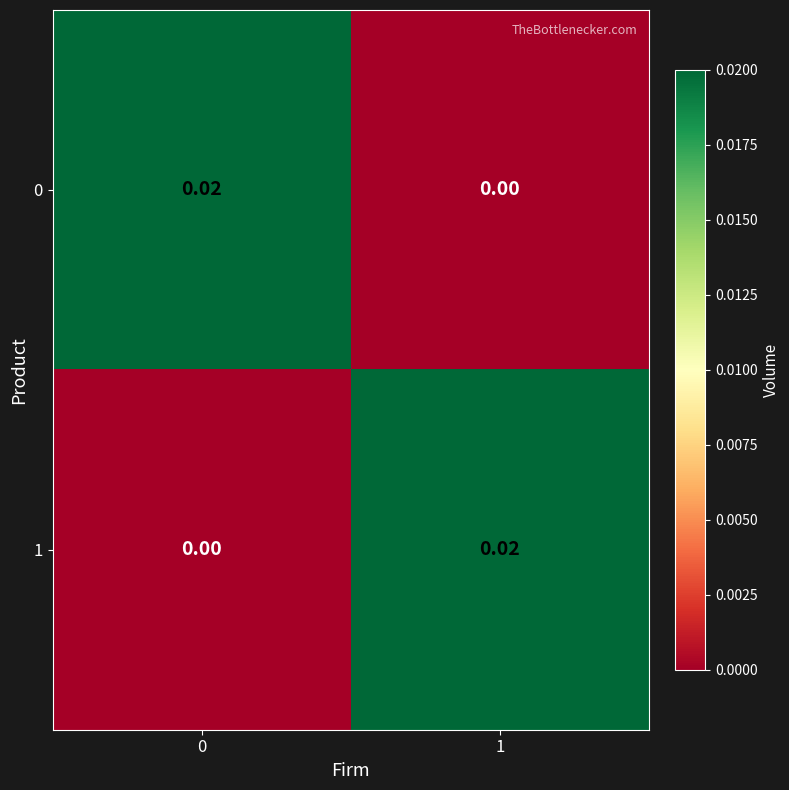

How many categories are shown in the chart?

2